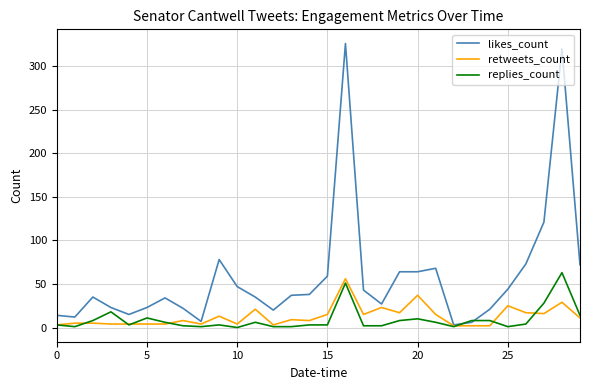

How many lines are shown in the chart?

3